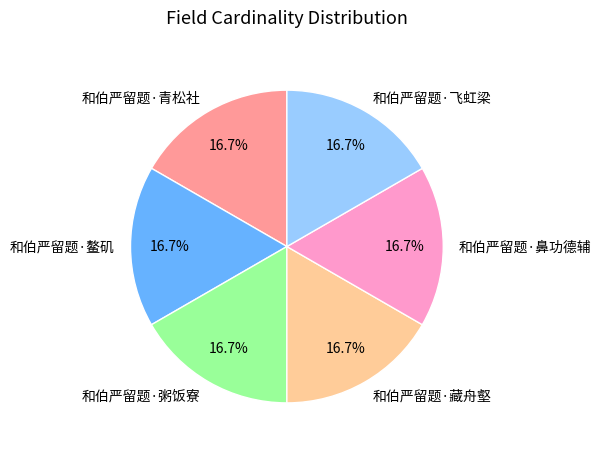

What is the ratio of the value at 和伯严留题·青松社 to the value at 和伯严留题·粥饭寮?

1.0